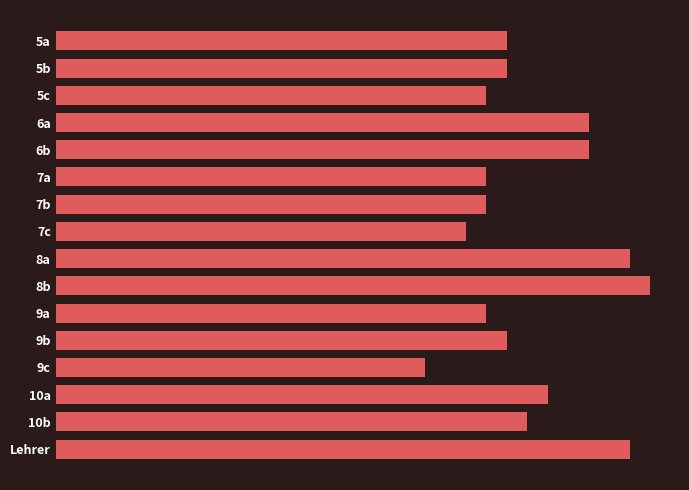

At which category does the chart reach its minimum across all series?

9c